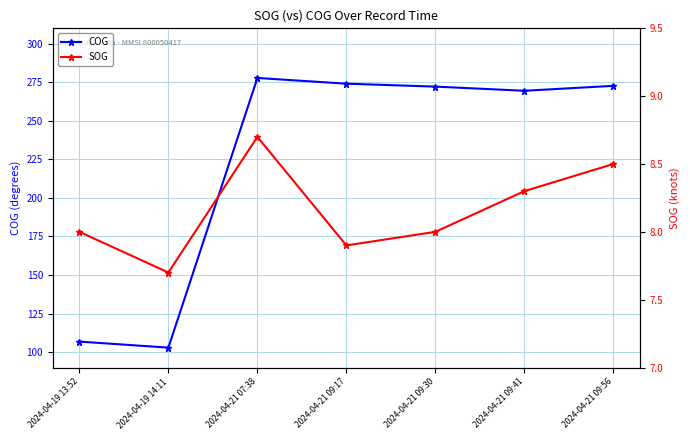

Is it true that SOG equals 8.0 at 2024-04-19 13:52?

True